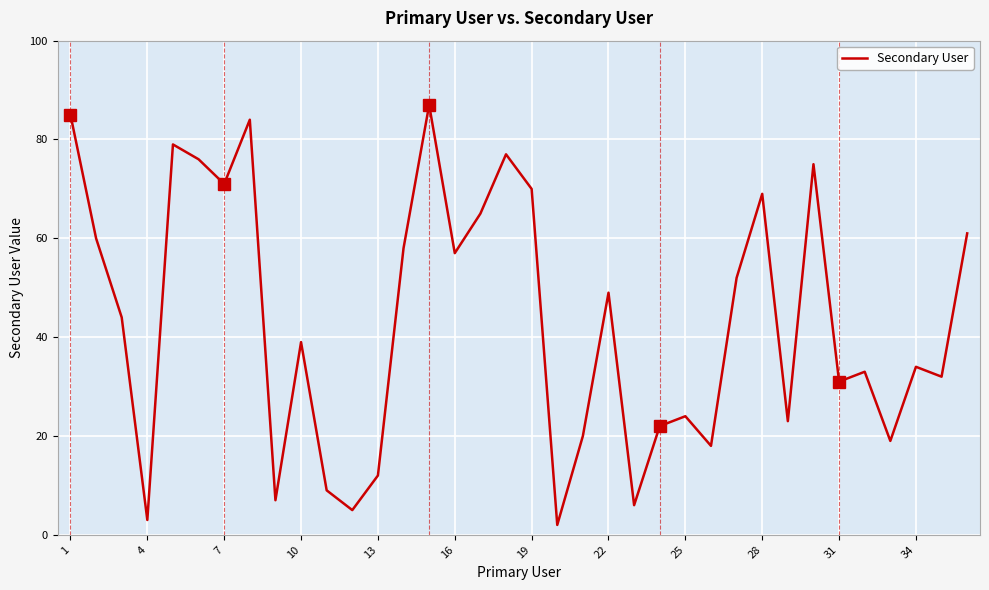

What is the maximum value shown in the chart?

87